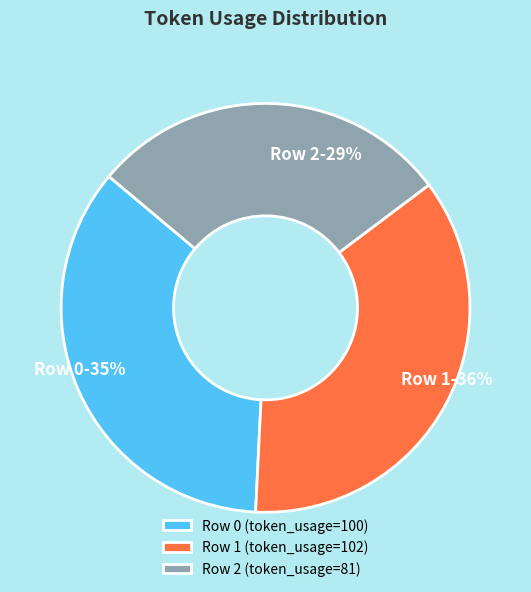

Count the number of slices in the pie.

3